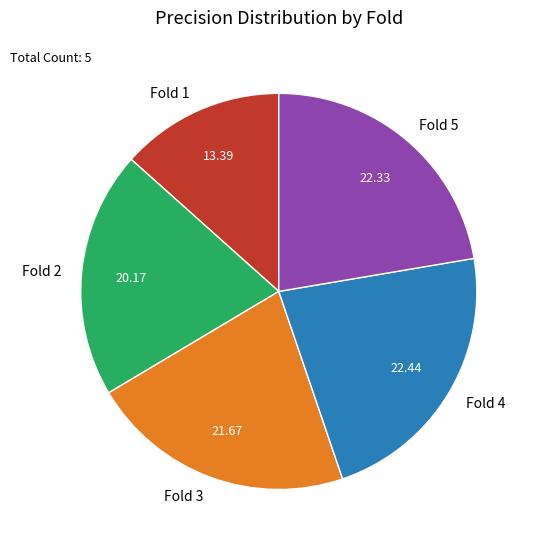

Between Fold 2 and Fold 1, which is larger?

Fold 2